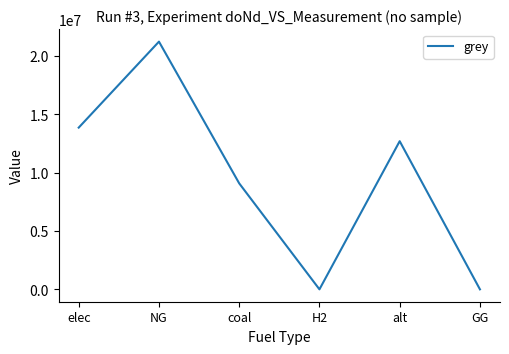

What is the sum of the values at elec and H2?

13857525.0